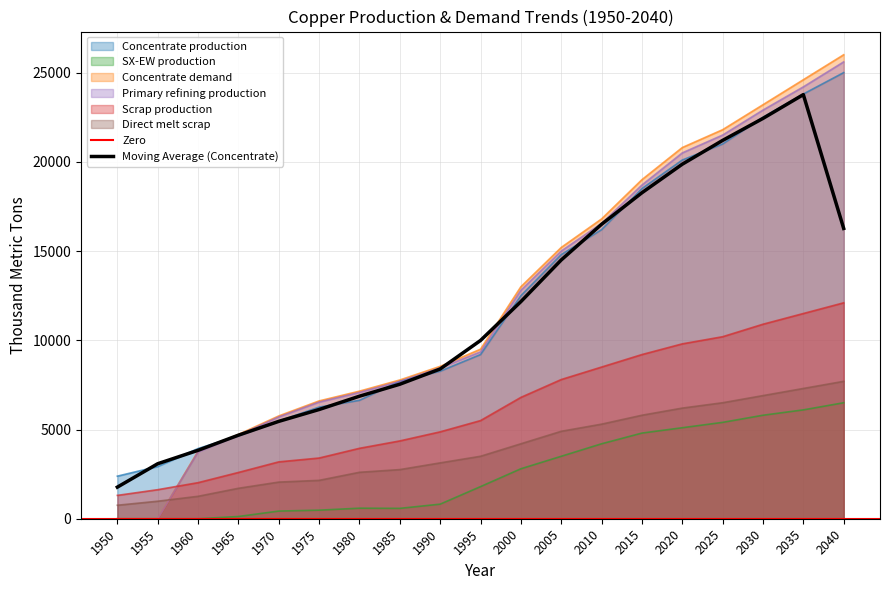

How many values in Concentrate demand are above zero?

17